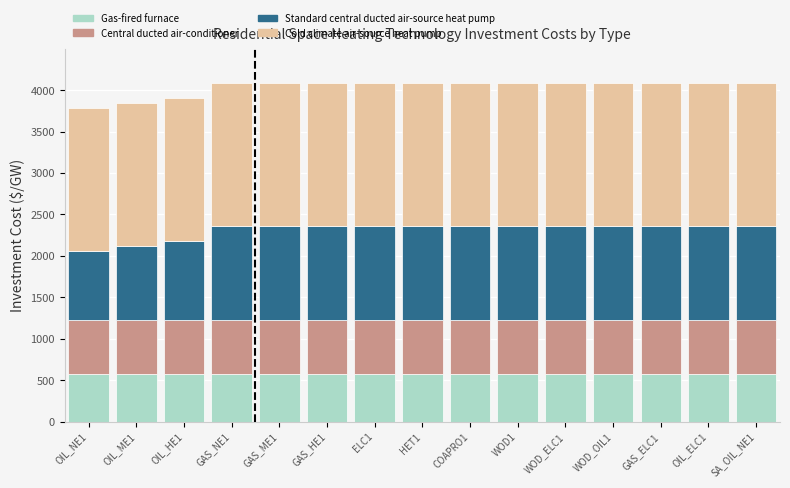

The value of Gas-fired furnace at OIL_ELC1 is 573.7. True or false?

True